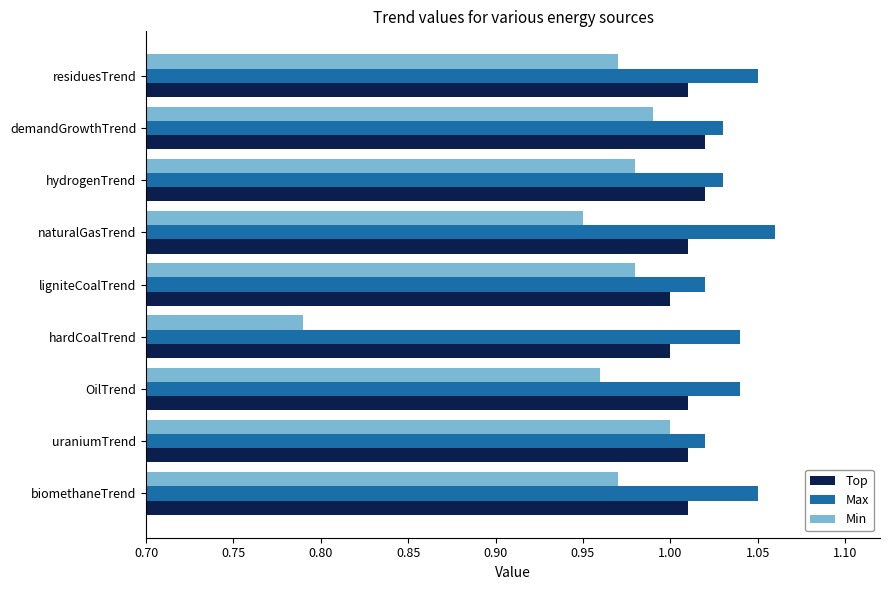

What are all the series names shown in the legend?

Top, Max, Min